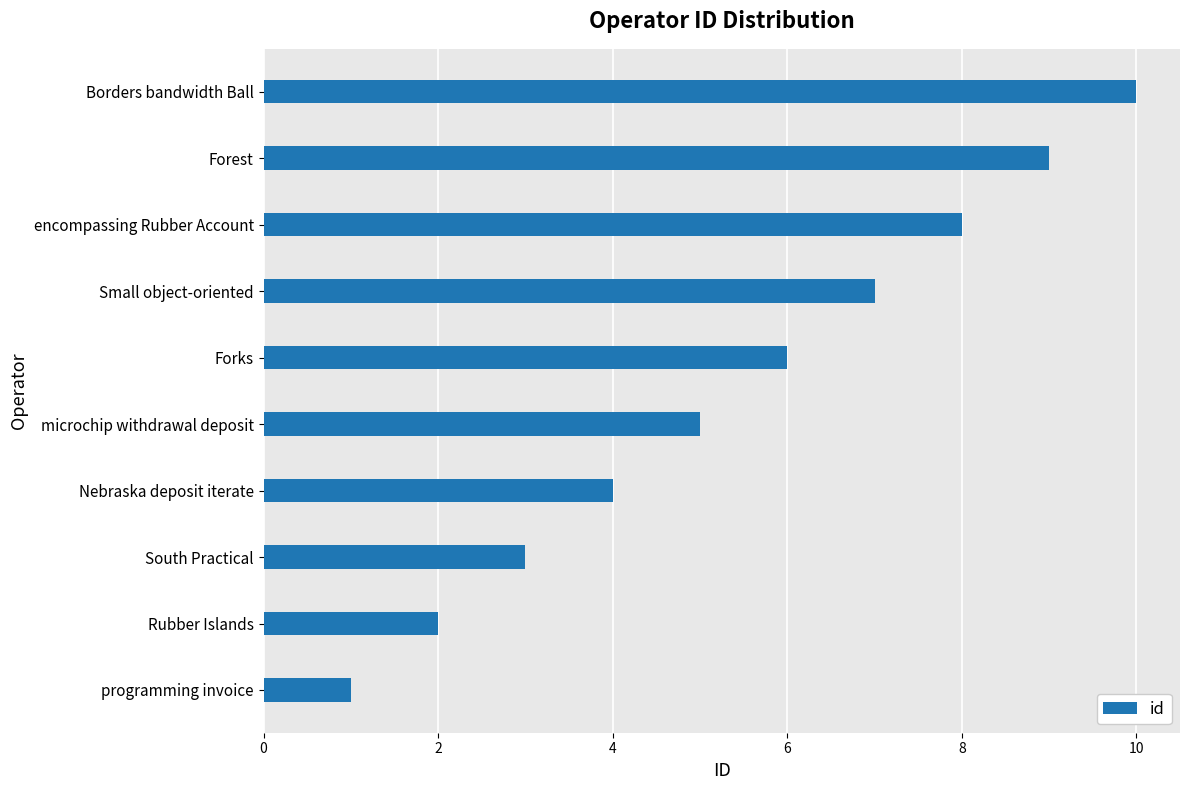

How many bars are there in total?

10